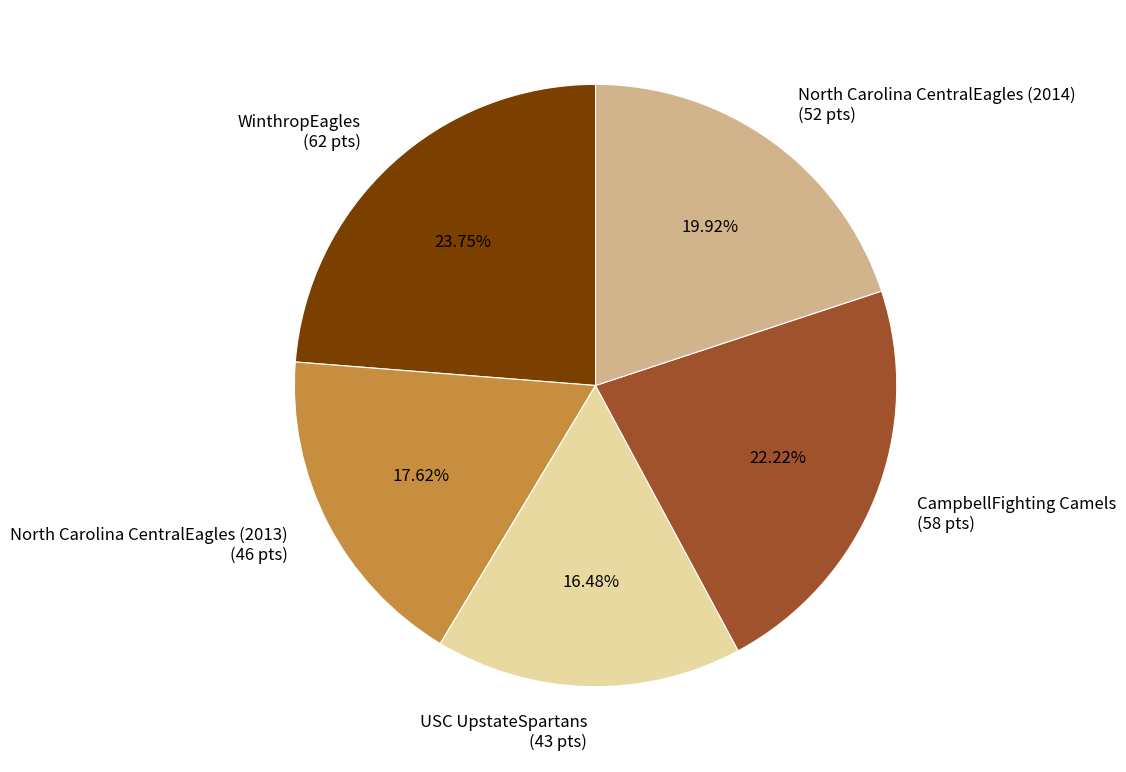

Is WinthropEagles the majority of the pie?

No